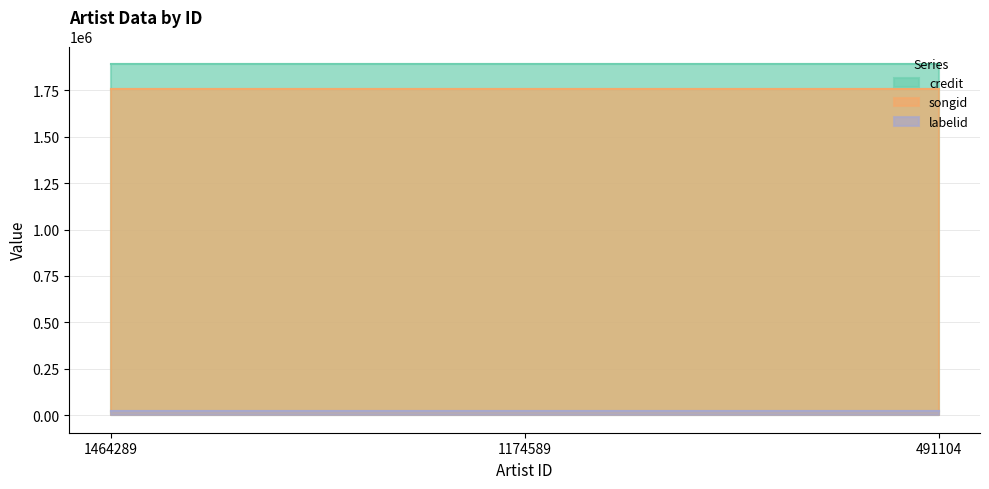

Reading right to left, transcribe all the data shown in this chart.

credit: 1891114	1891114	1891114
songid: 1756874	1756874	1756874
labelid: 20705	20705	20705